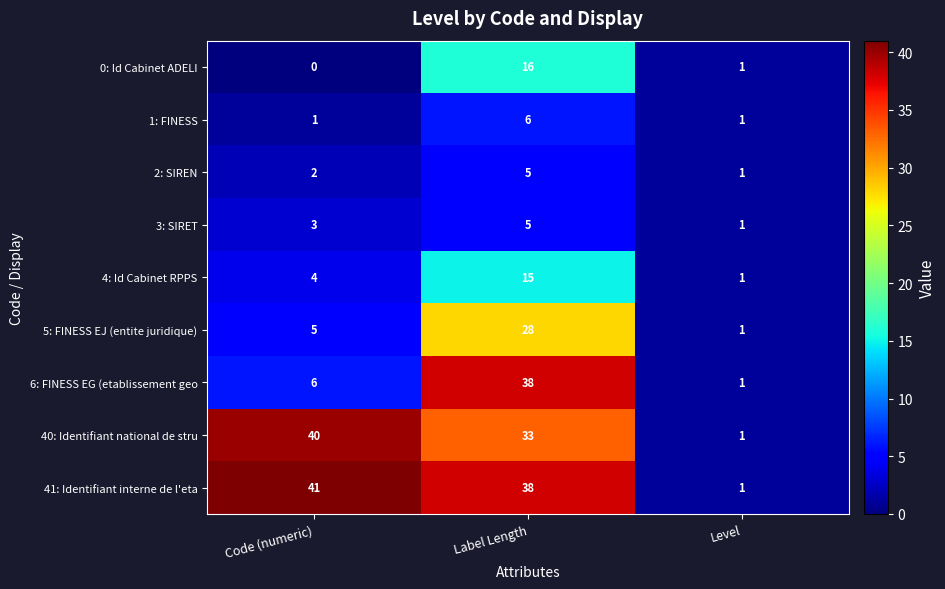

True or false: 3: SIRET has a value of 3 at Code (numeric).

True